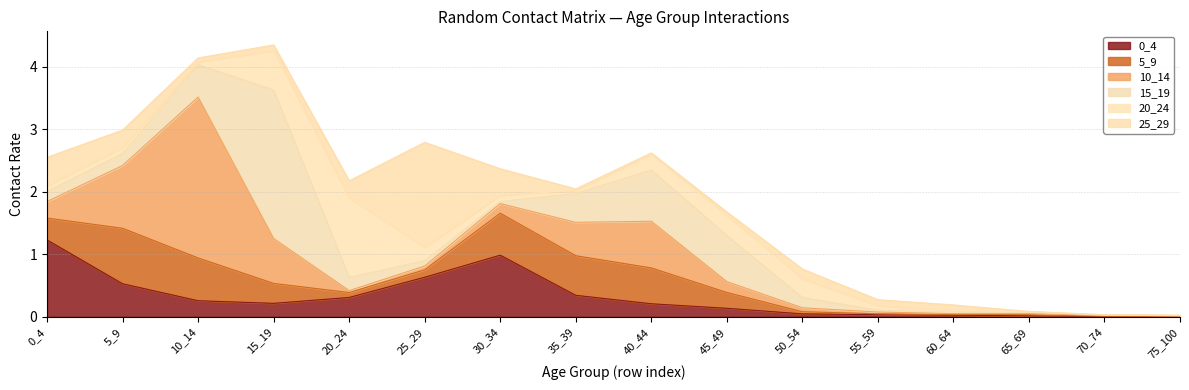

Rank the series at 5_9 from highest to lowest value.

10_14, 5_9, 0_4, 25_29, 15_19, 20_24